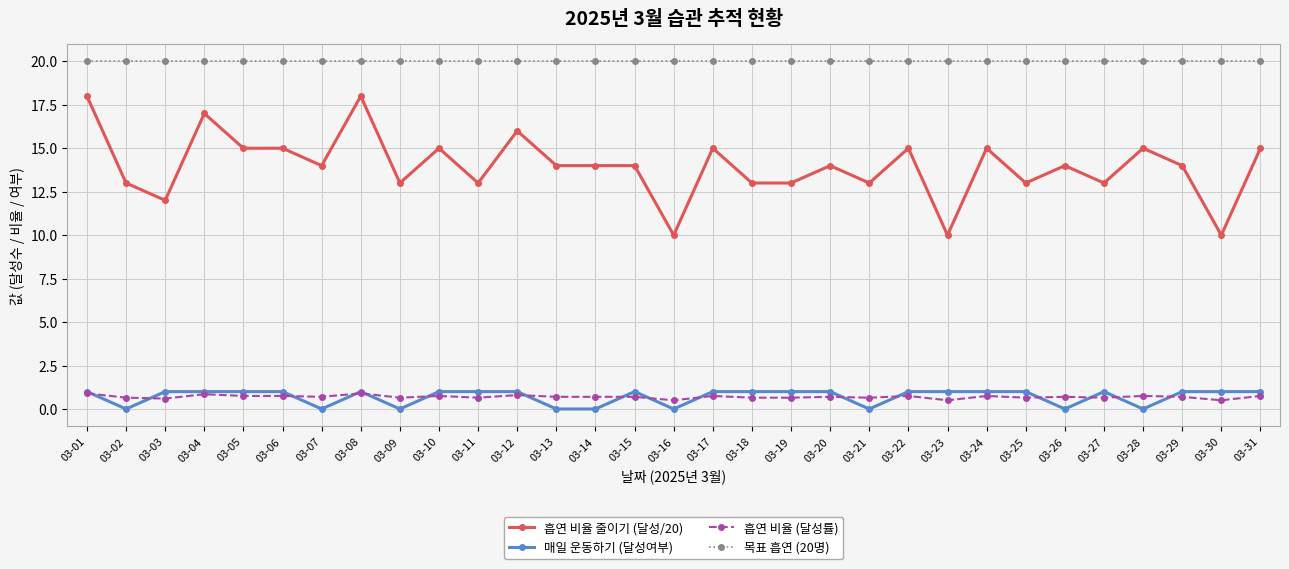

What is the maximum value shown in the chart?

20.0